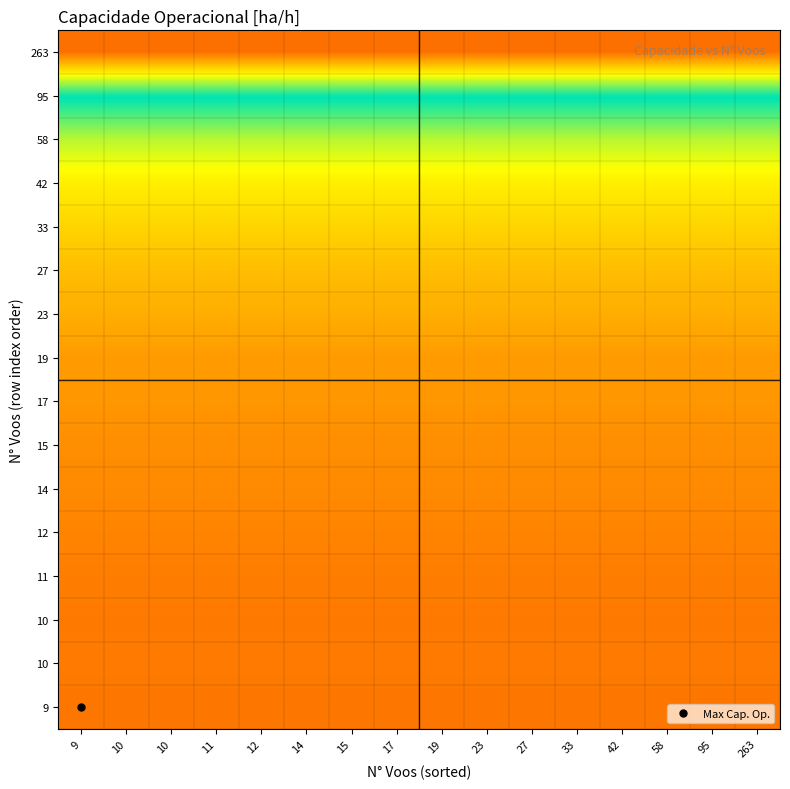

At which category is the sum across all series the highest?

9